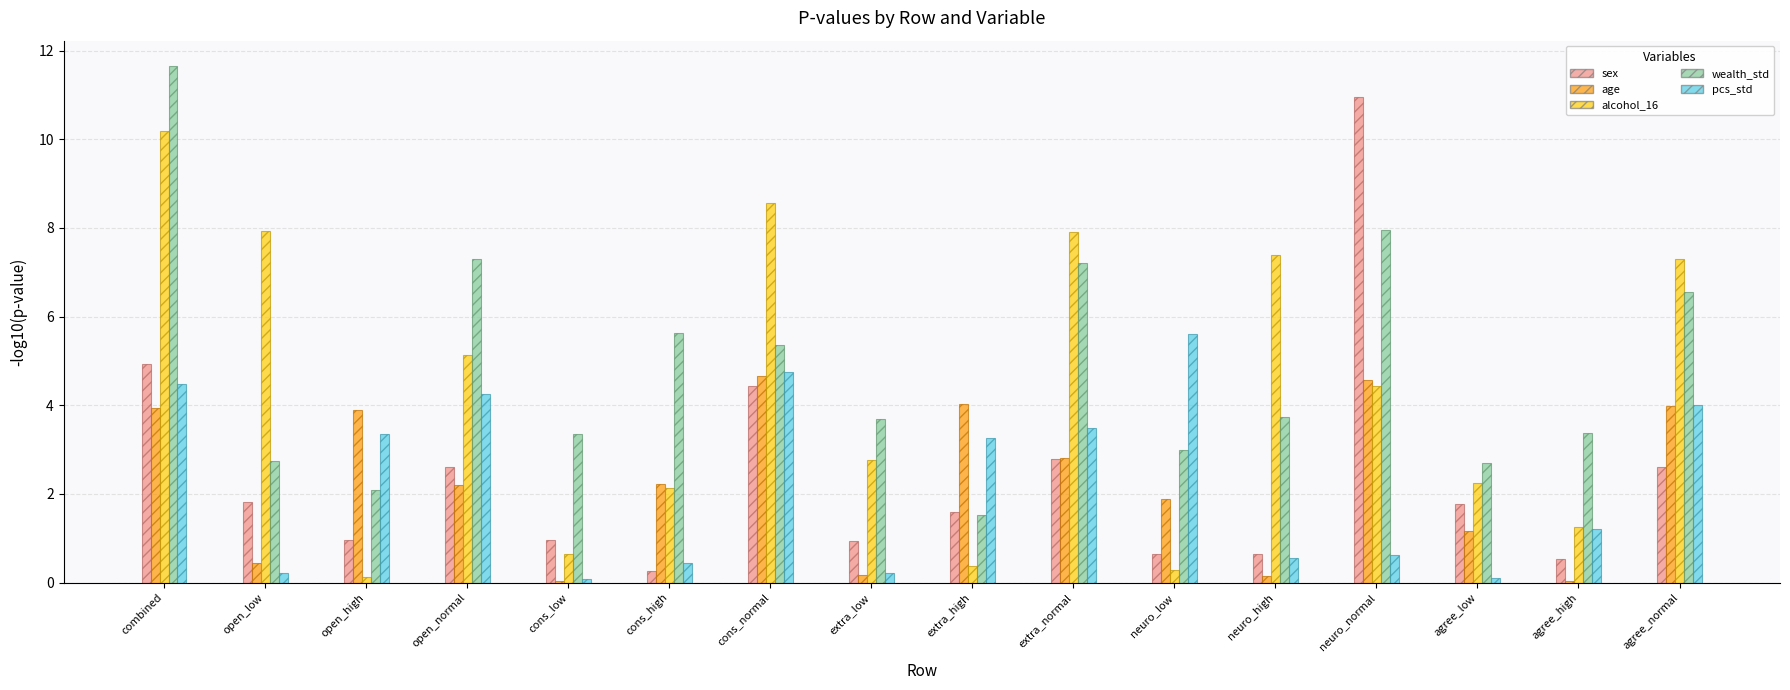

What is the sum of all wealth_std values?

77.9